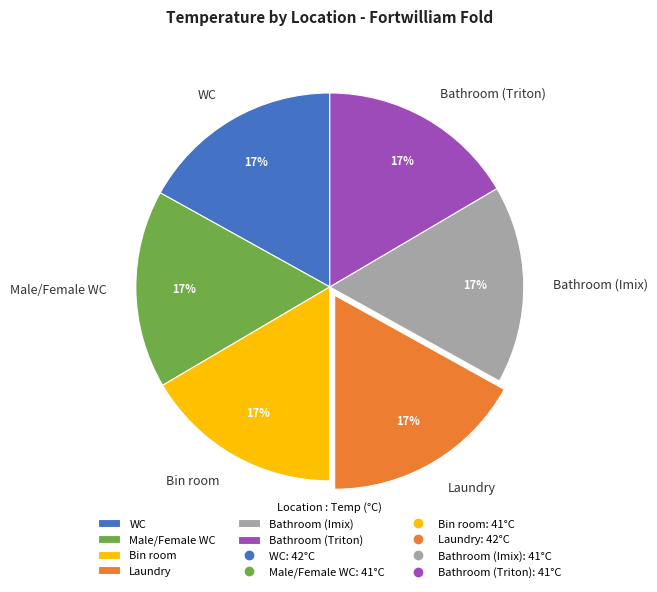

What is the ratio of the value at Laundry to the value at Bin room?

1.0